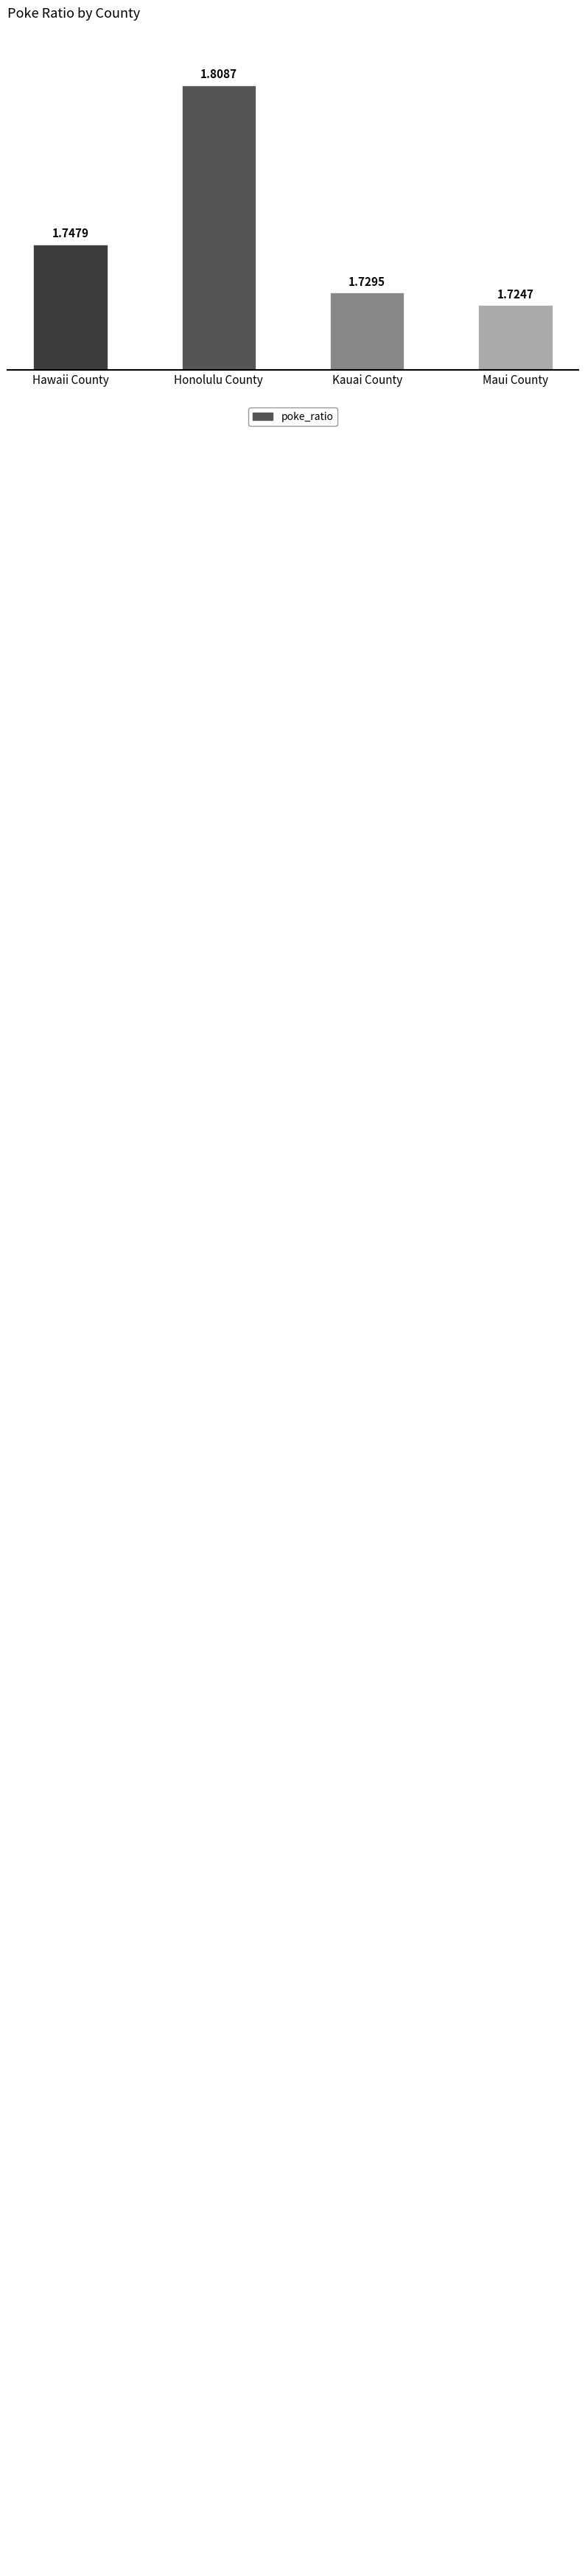

What is the ratio of the value at Honolulu County to the value at Maui County?

1.0